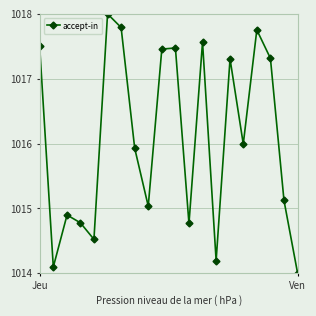

True or false: there are more than 2 points higher than both neighbors.

True